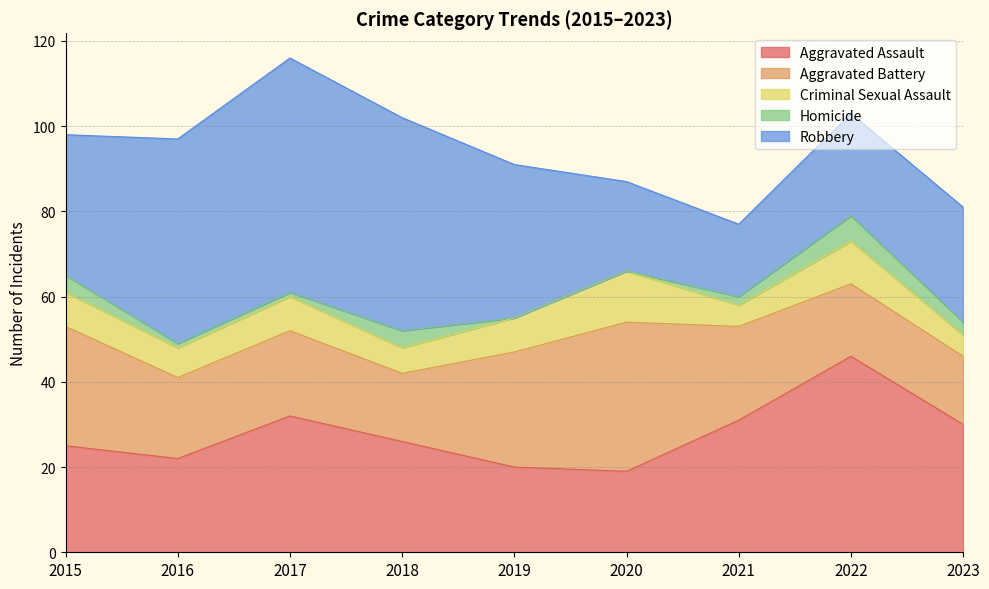

How many interior local valleys does the Criminal Sexual Assault series have?

3